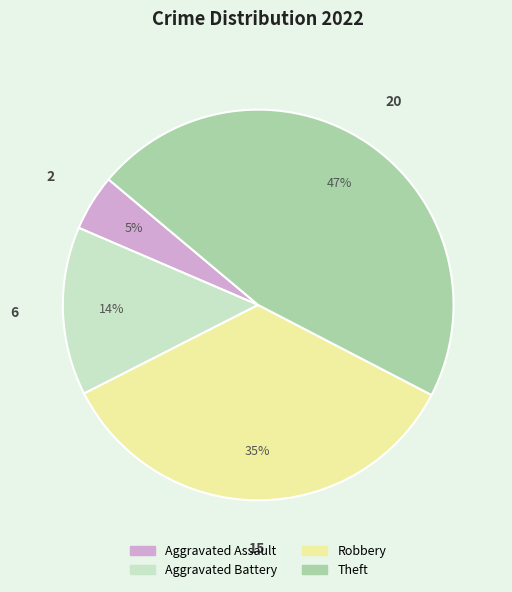

True or false: Aggravated Assault accounts for 17% of the total.

False